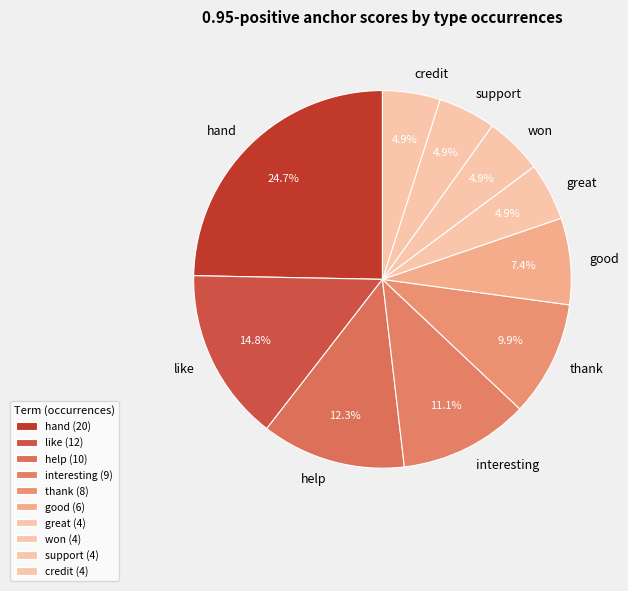

Approximately how many times larger is the value at help compared to support?

2.5